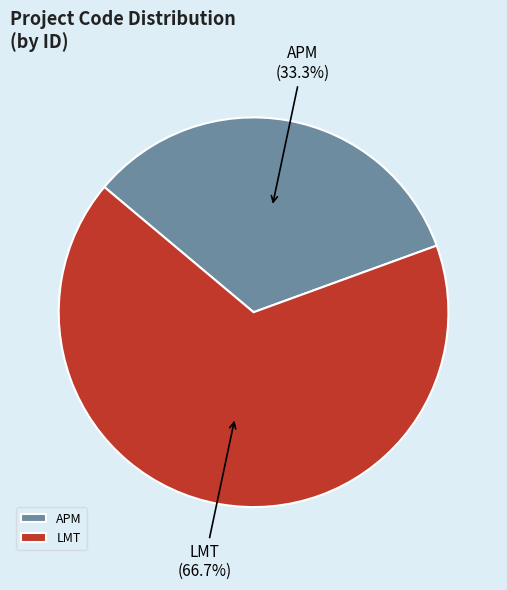

Which category accounts for the majority?

LMT